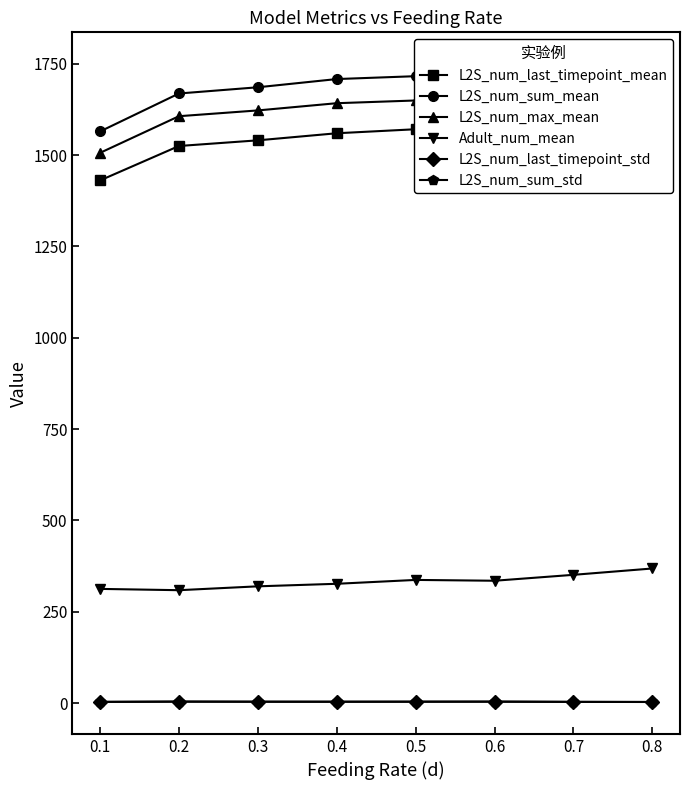

What is the value of the L2S_num_max_mean point at the 5th from the left?

1649.5